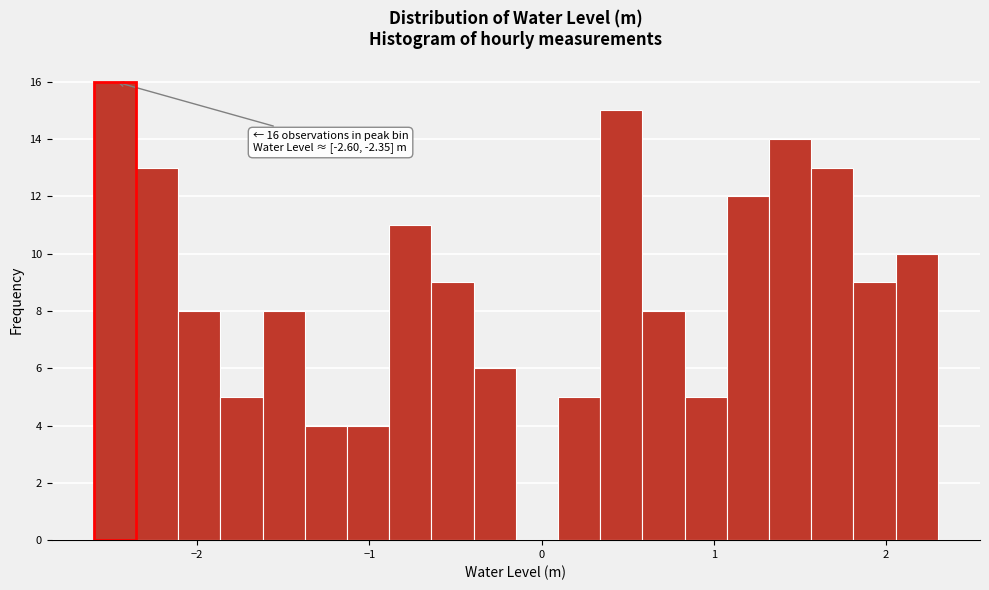

Read against the x-axis, roughly where is the centre of the tallest bar?

-2.5